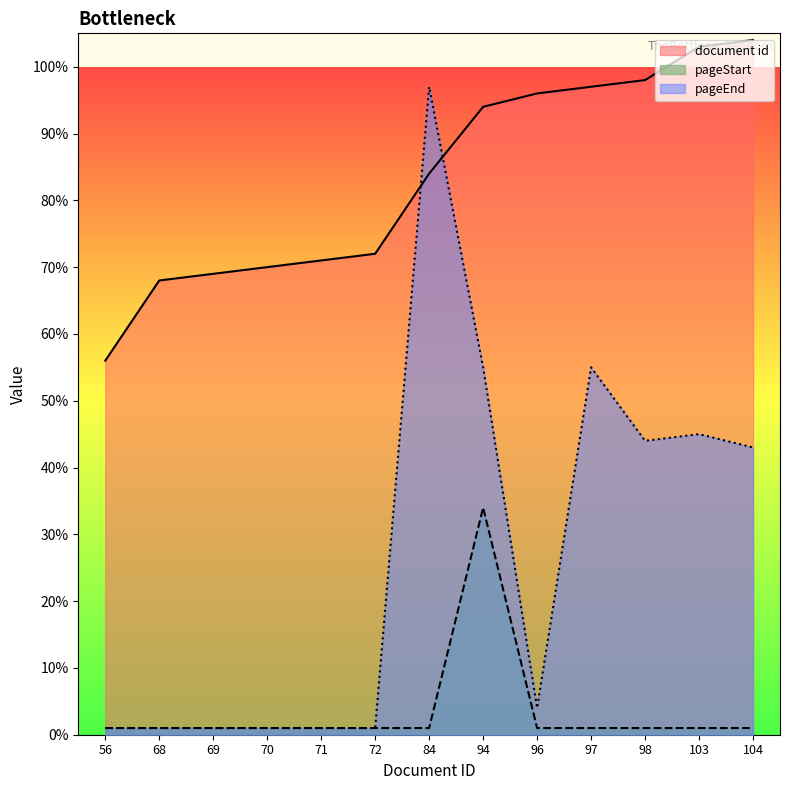

True or false: pageEnd has more than 0 interior local peaks.

True